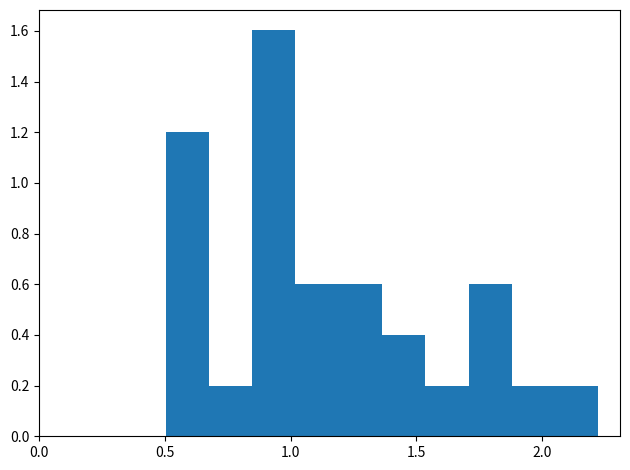

Around what value on the x-axis is the tallest bar? Give the approximate position of its centre, as read against the axis.

0.95